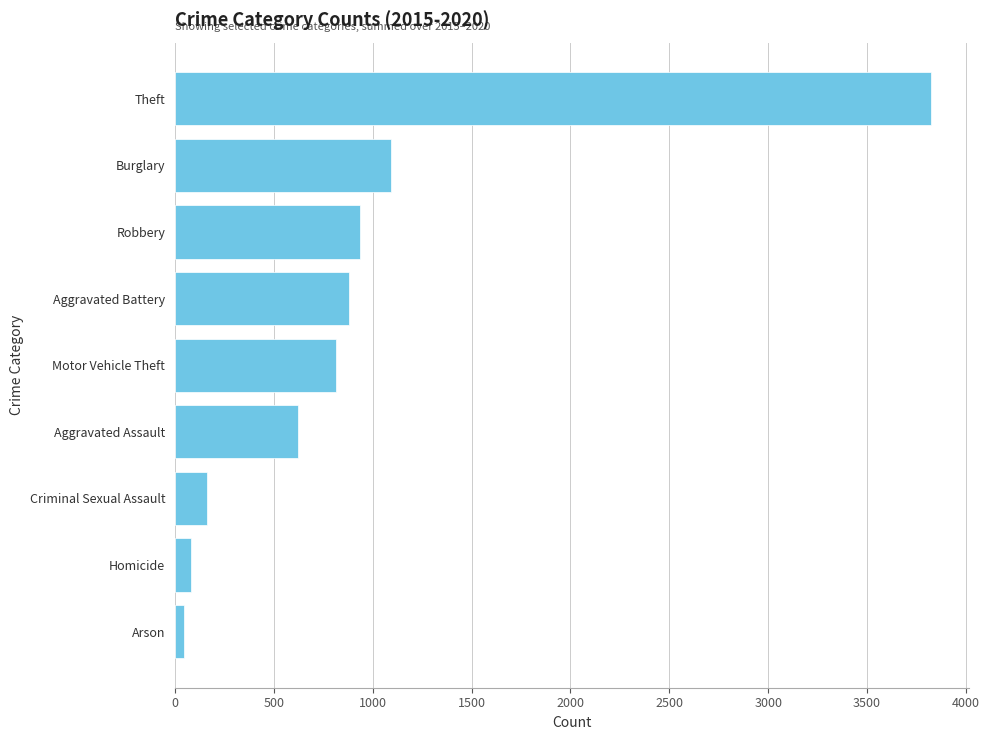

How many distinct data groups are displayed?

1